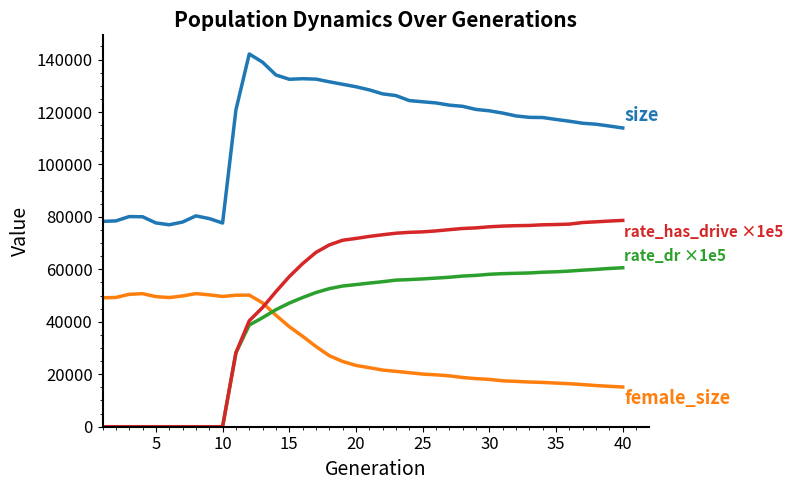

How many lines are shown in the chart?

4